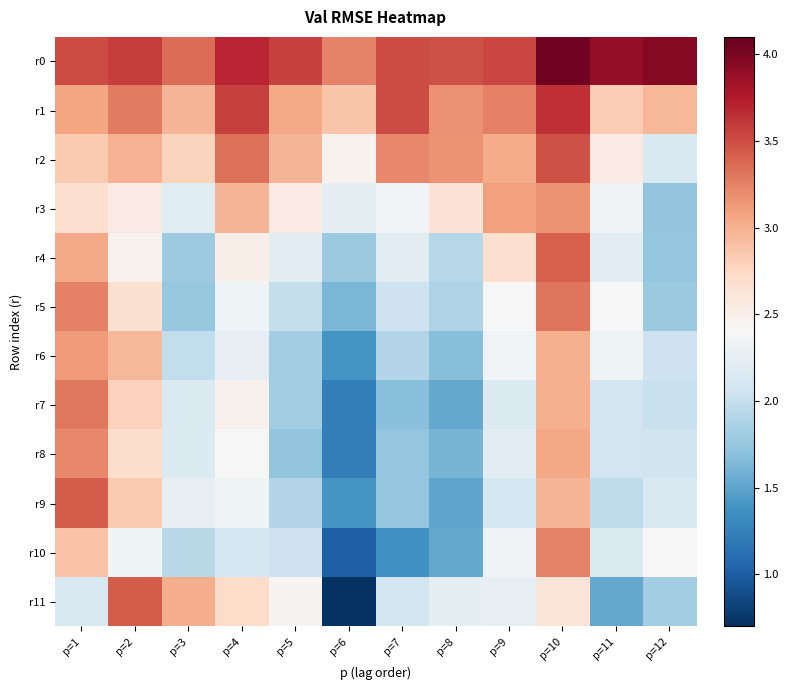

Between p=3 and p=2, which is larger?

p=2